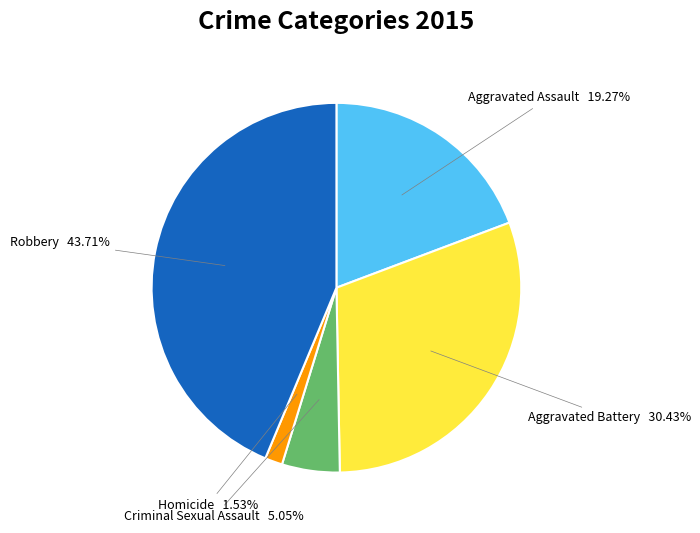

Approximately how many times larger is the value at Criminal Sexual Assault compared to Homicide?

3.3